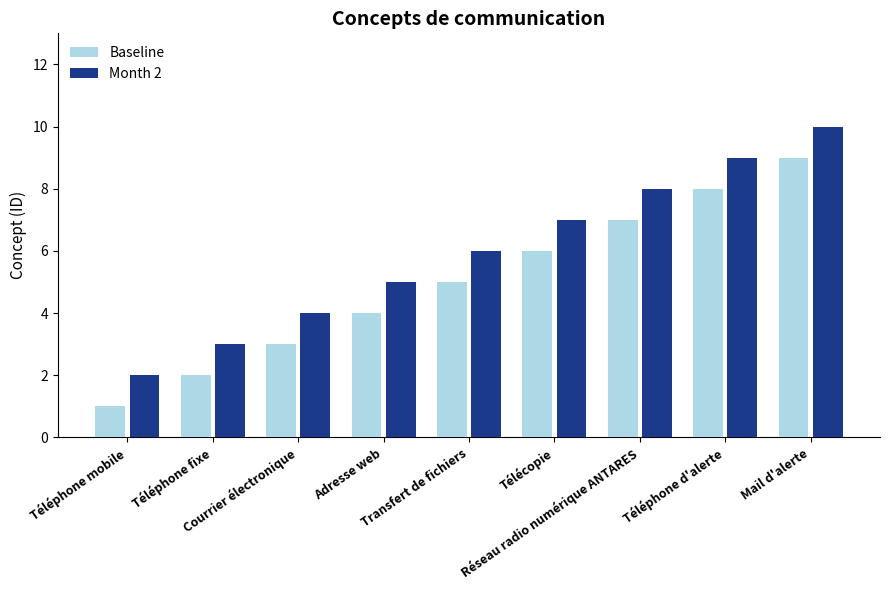

Which series has the largest total across all categories?

Month 2